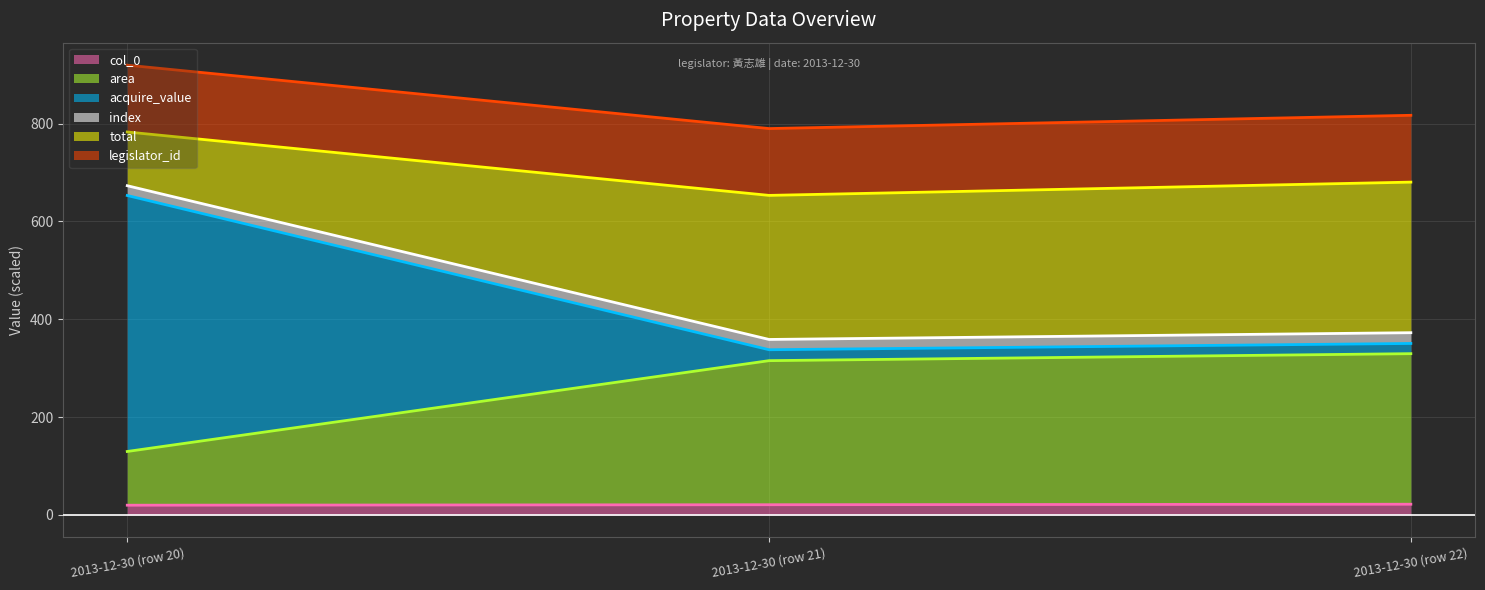

Does the chart display data point markers on the line(s)?

No